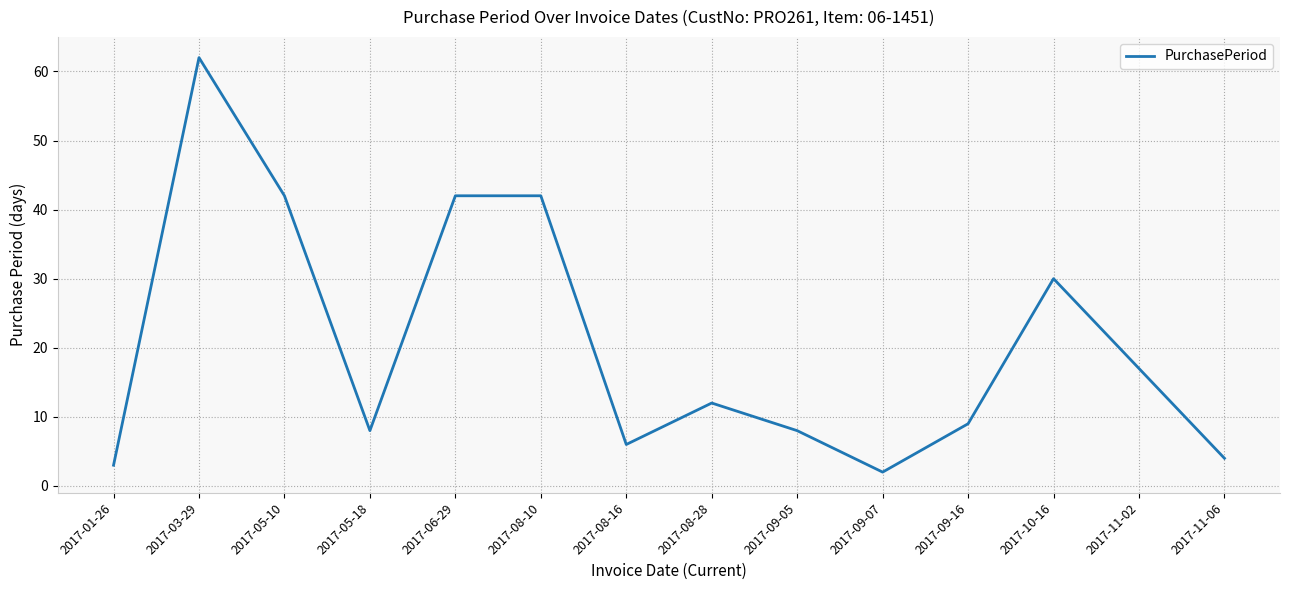

How many interior local valleys (lower than both neighbors) does the data have?

3